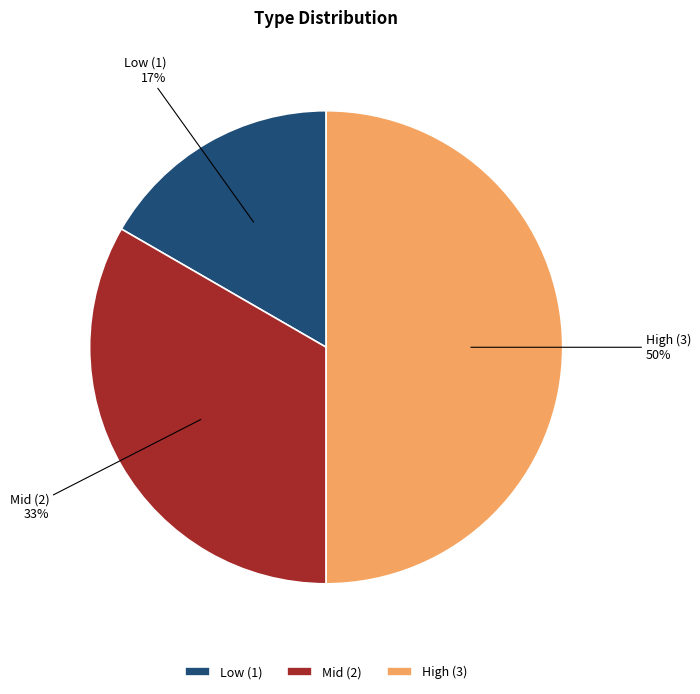

Which has a higher value, Mid (2) or Low (1)?

Mid (2)